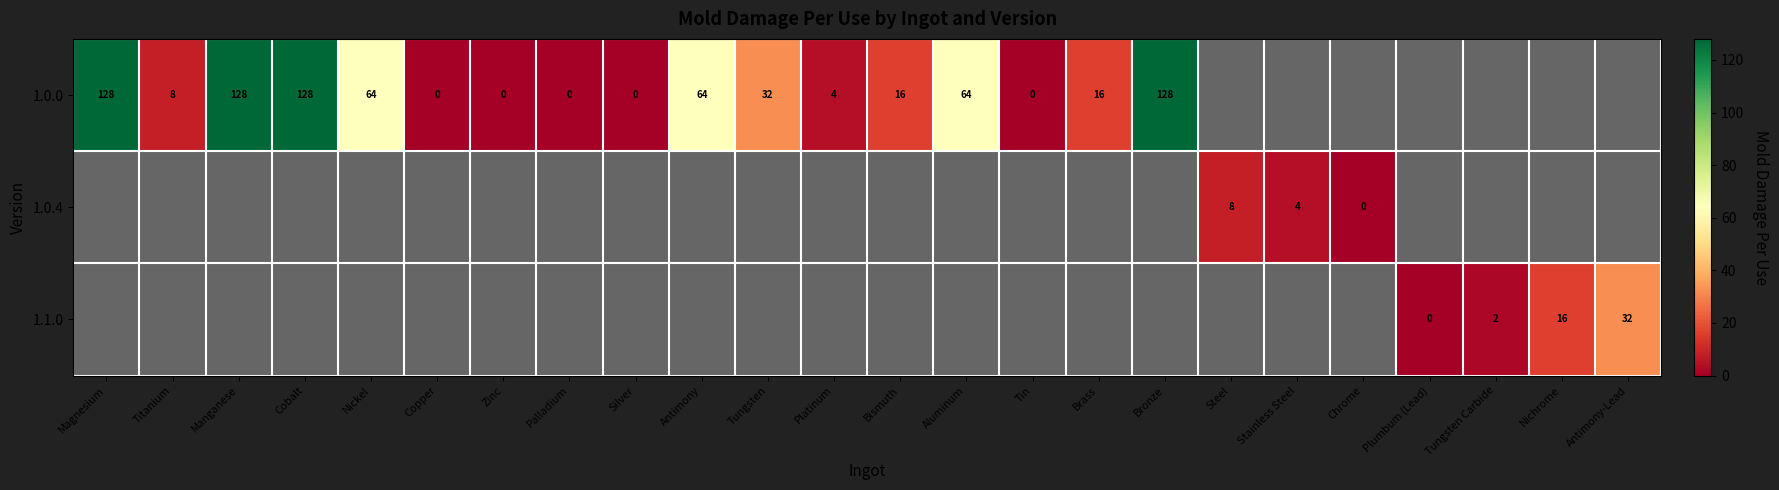

True or false: 1.0.0 has a value of 5.6 at Platinum.

False